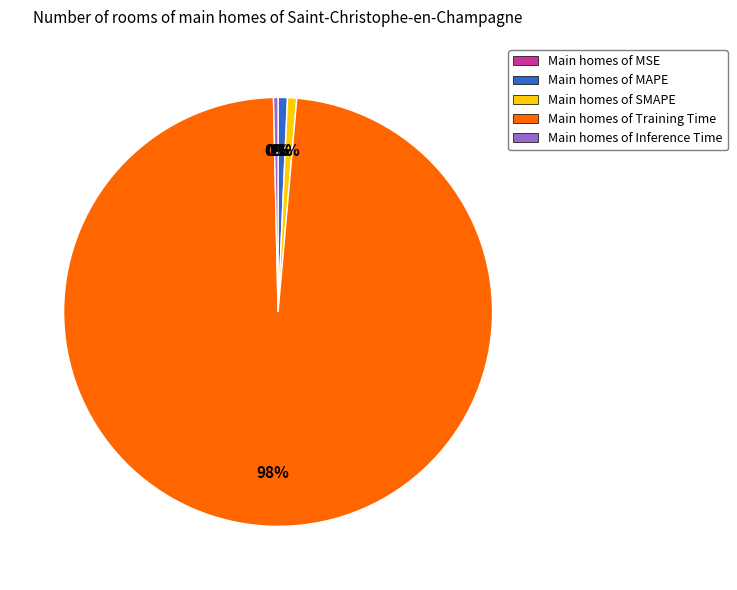

The Main homes of MAPE slice represents 1% of the pie. True or false?

True